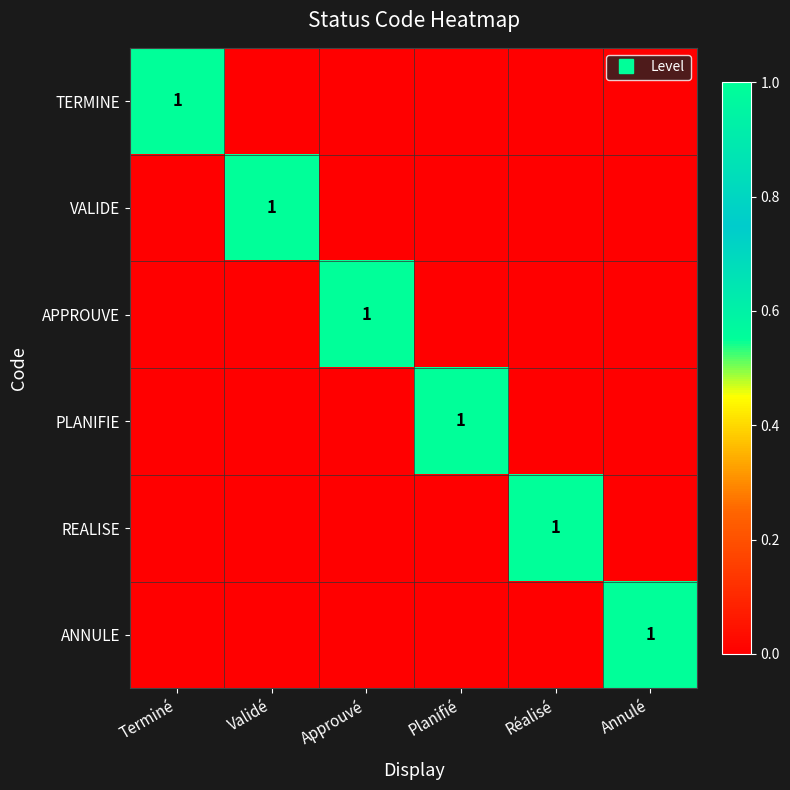

Is it true that APPROUVE equals 0 at Planifié?

True